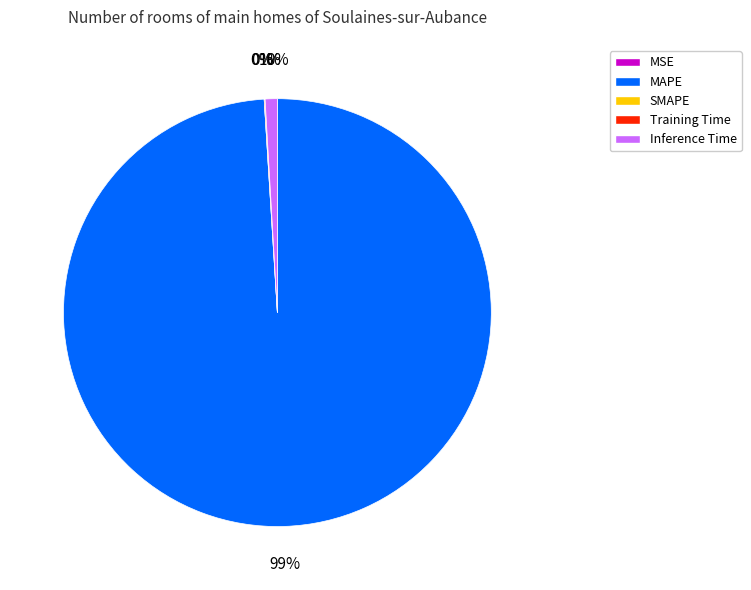

Count the number of slices in the pie.

5